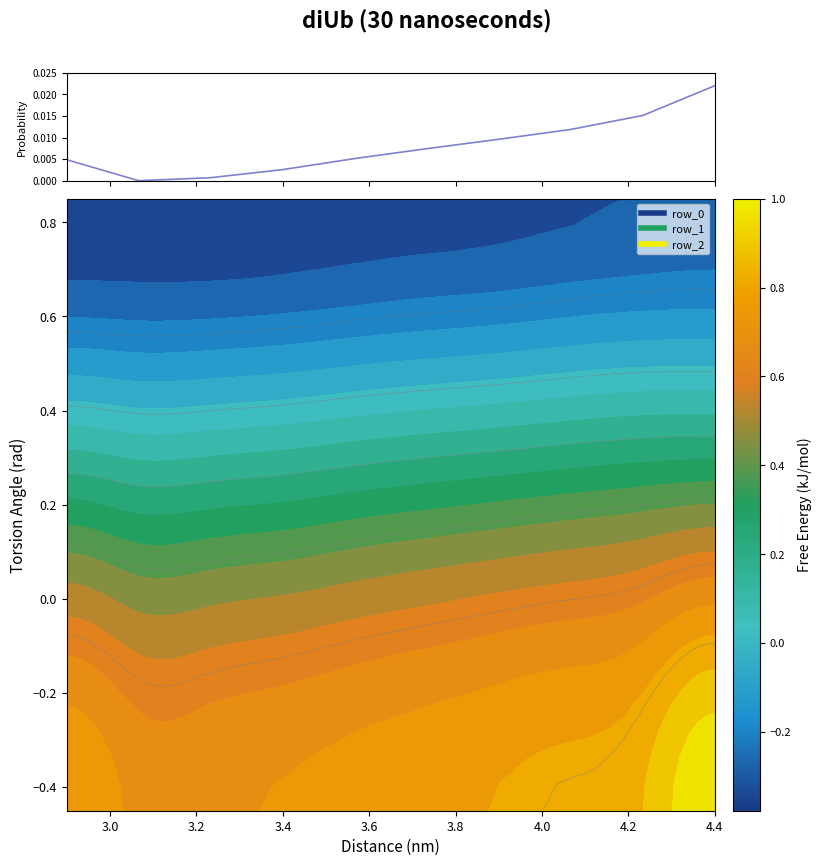

How many positive values are there?

9